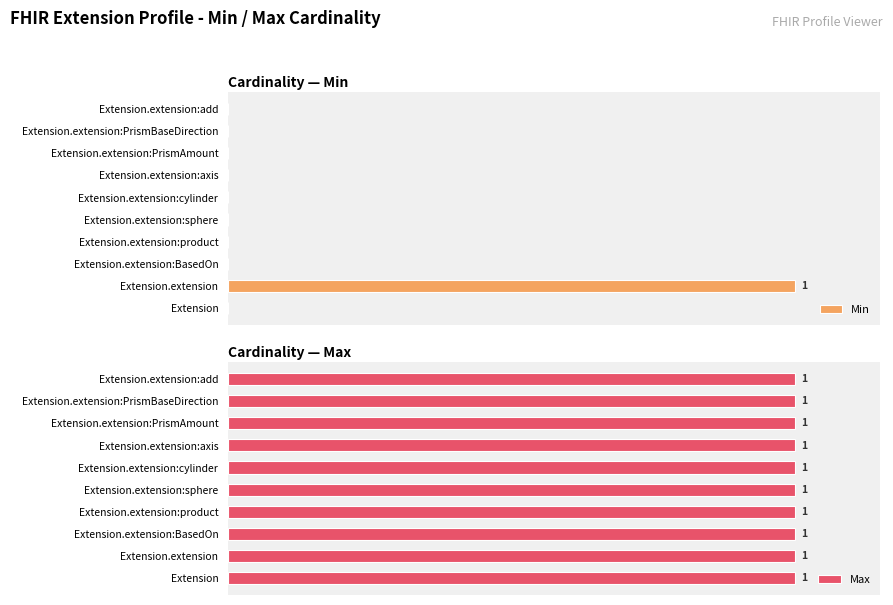

The value of Min at Extension.extension:add is 0.0. True or false?

True